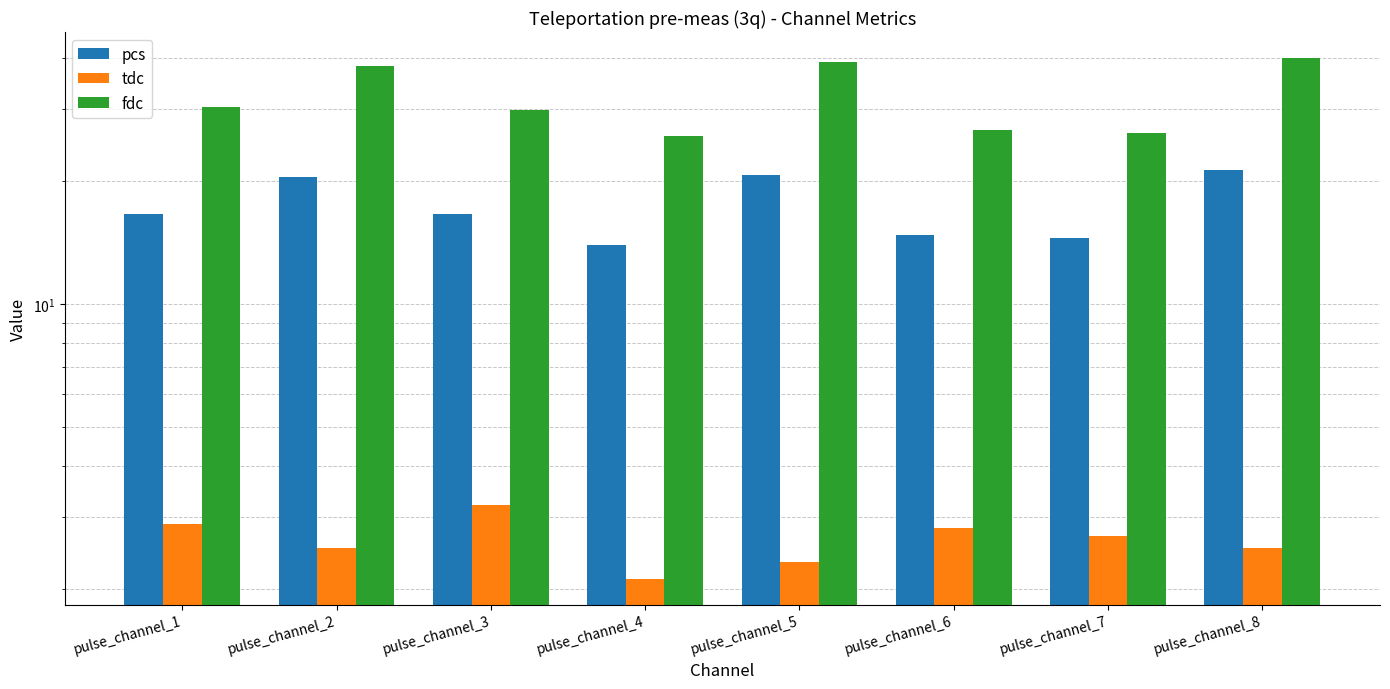

List the series in order of their peak value, highest first.

fdc, pcs, tdc